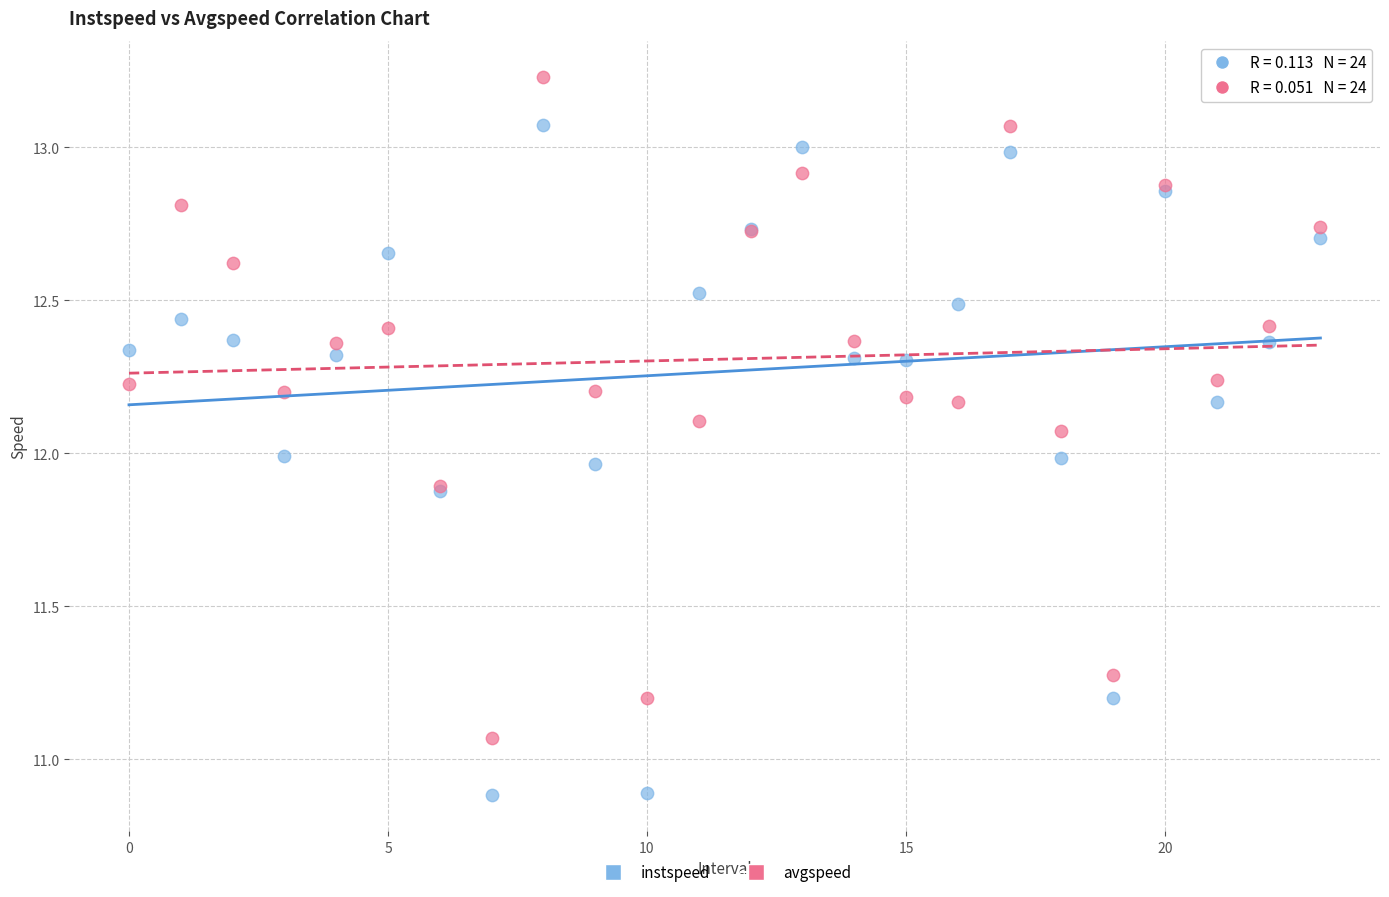

In the instspeed series, what Y value is closest to 11?

10.9